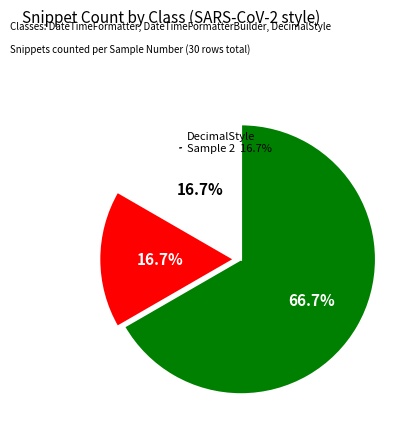

To the nearest percent, what percentage of the pie is DateTimeFormatter (0)?

67%